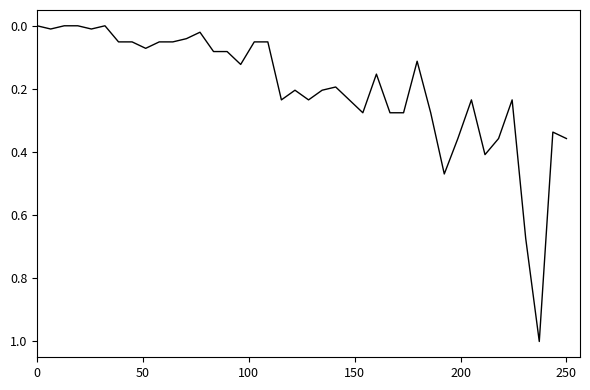

What is the difference between the maximum and minimum values?

1.0